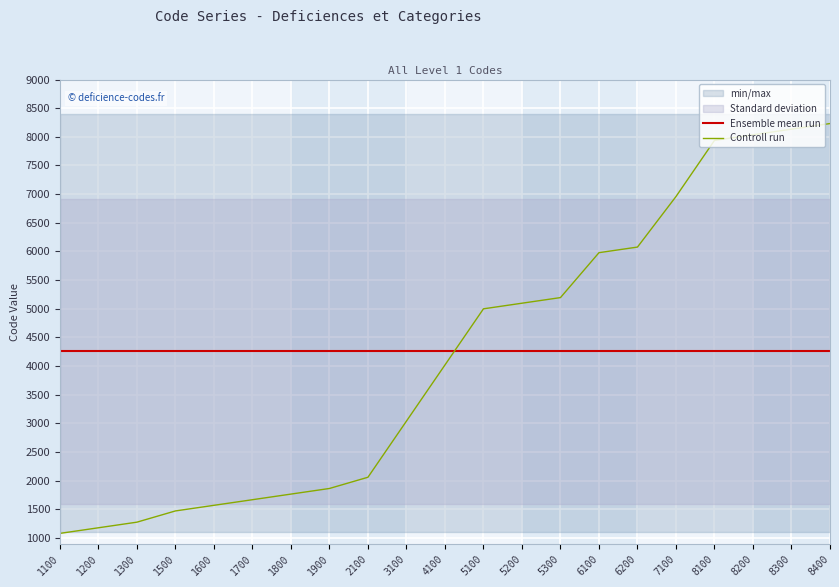

Is the value of Ensemble mean run at 8300 greater than the value of Controll run at 1200?

Yes